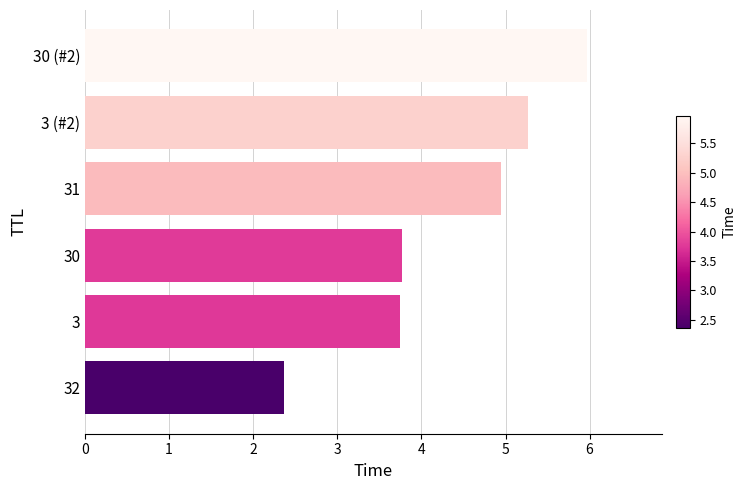

How many values are below 4?

3